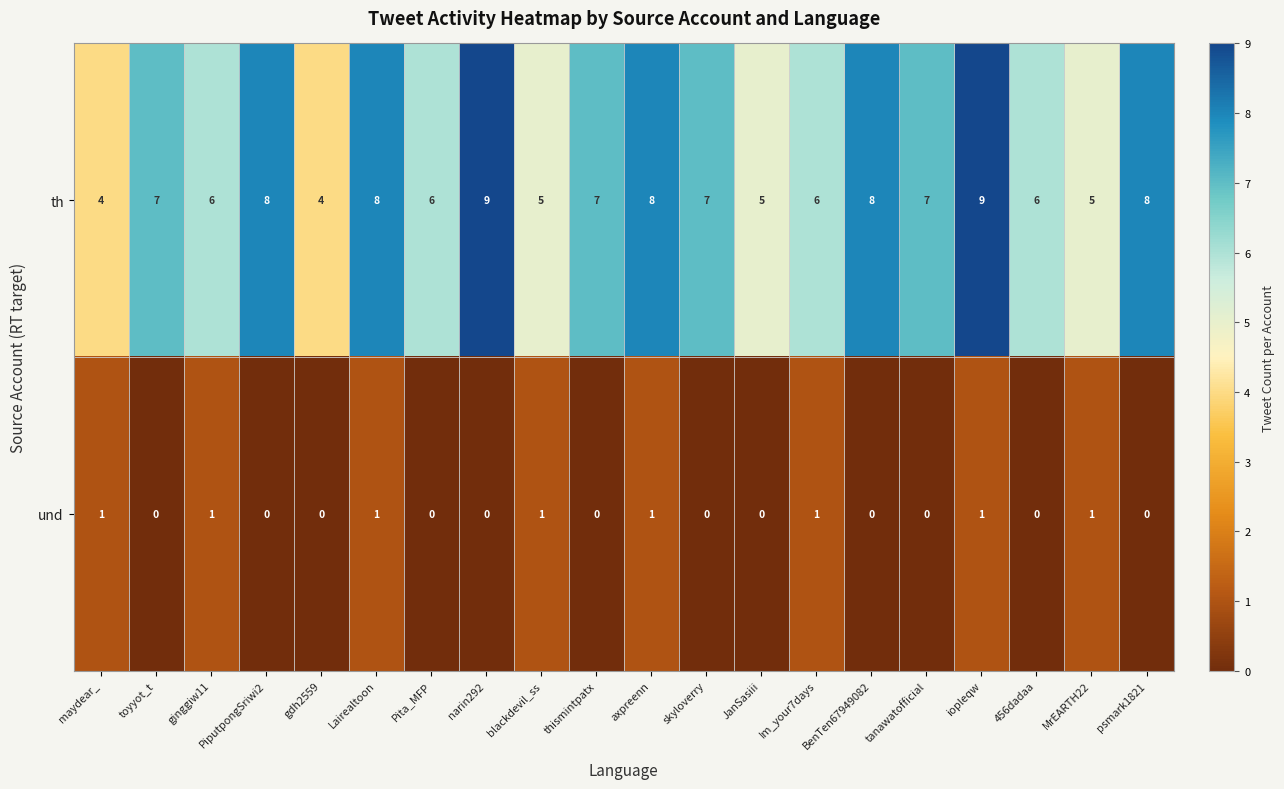

Which series has the largest total across all categories?

th